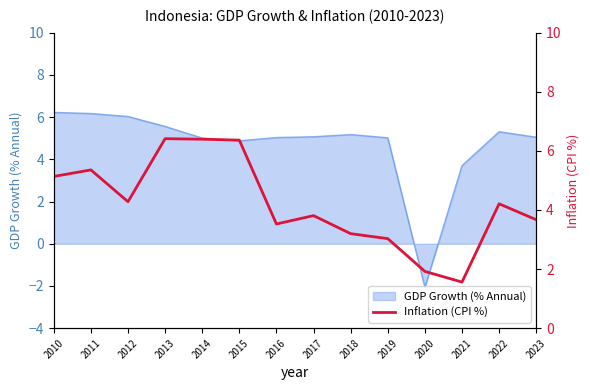

Does the chart have visible grid lines?

No